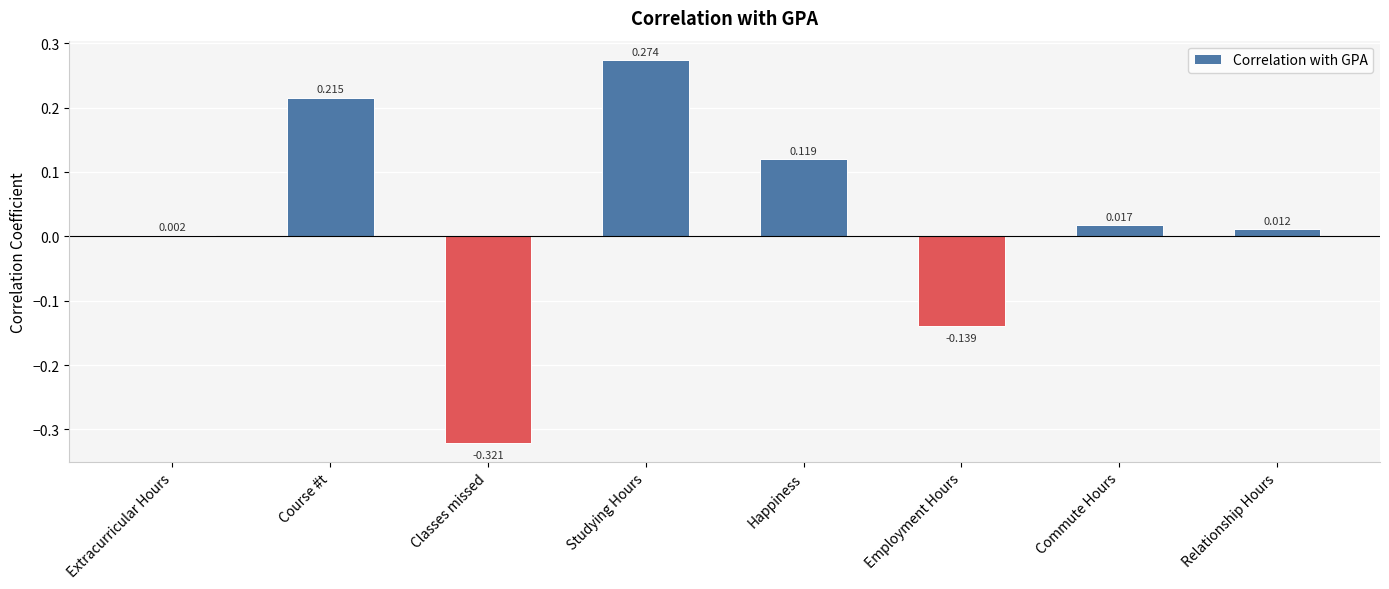

How many distinct data groups are displayed?

1